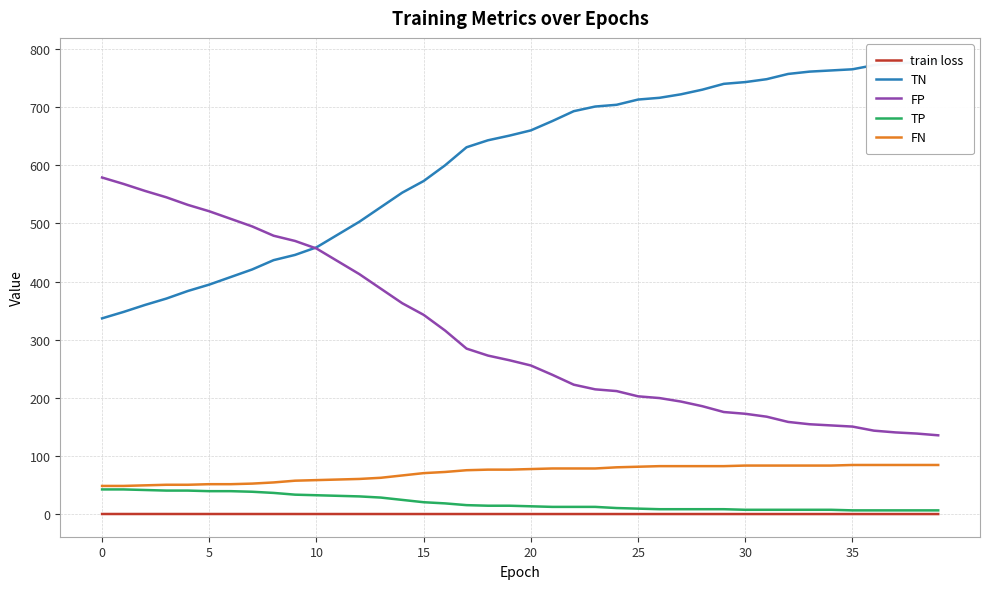

True or false: TN and train loss intersect in this chart.

False